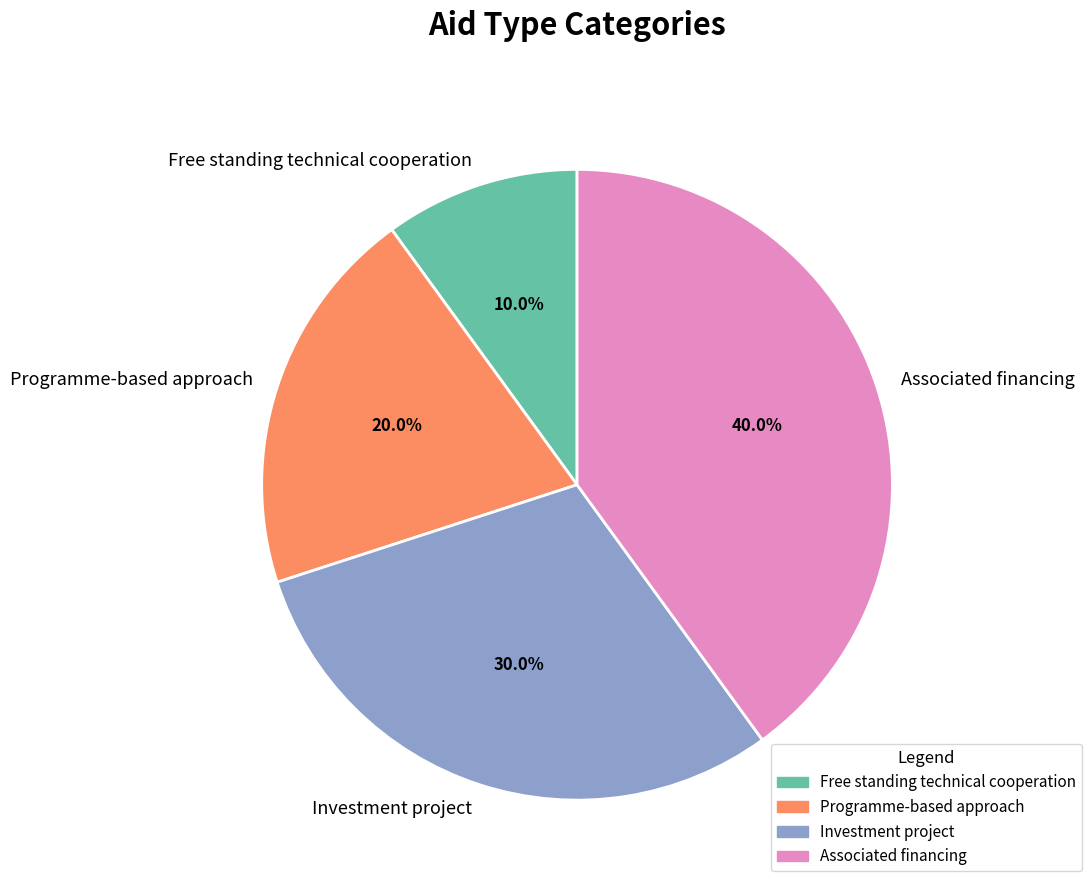

Does Programme-based approach represent more than half of the total?

No